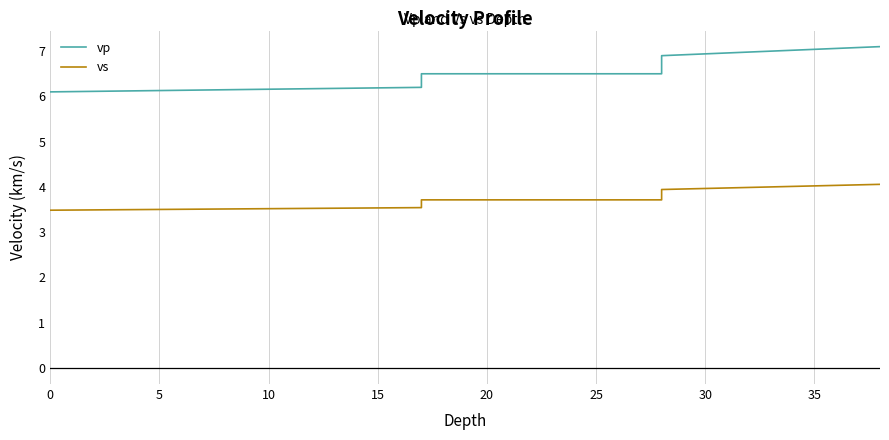

True or false: vp and vs intersect in this chart.

False